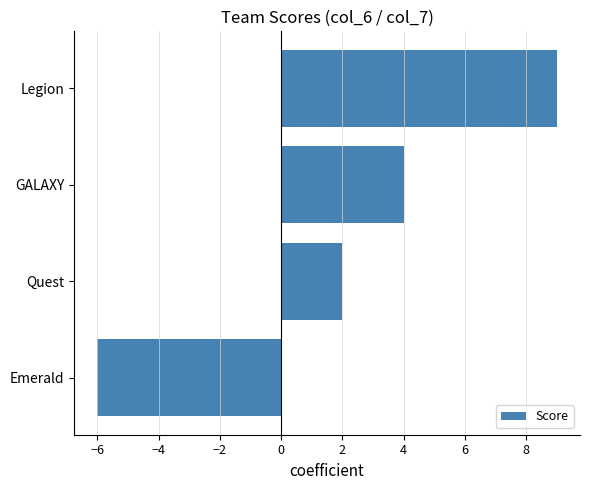

Reading bottom to top, extract all data points from this chart.

Emerald=-6	Quest=2	GALAXY=4	Legion=9